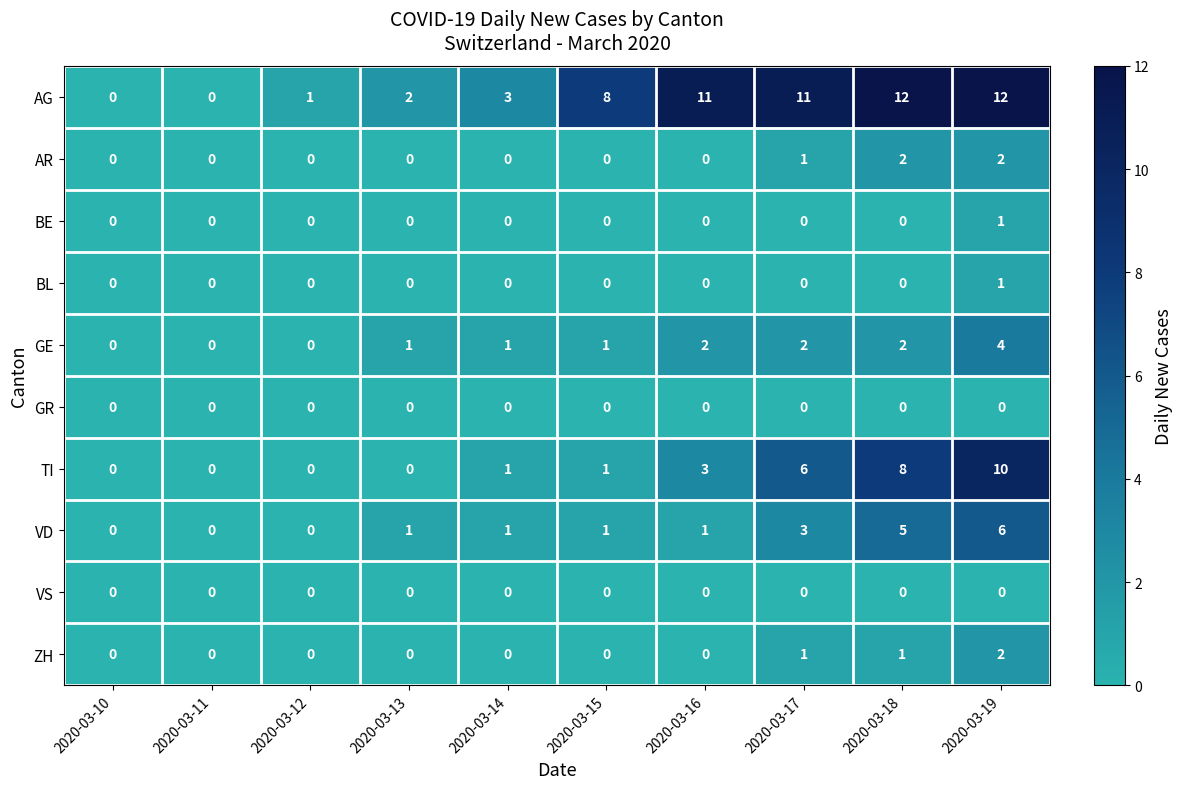

What is the difference between the highest and lowest values at 2020-03-16?

11